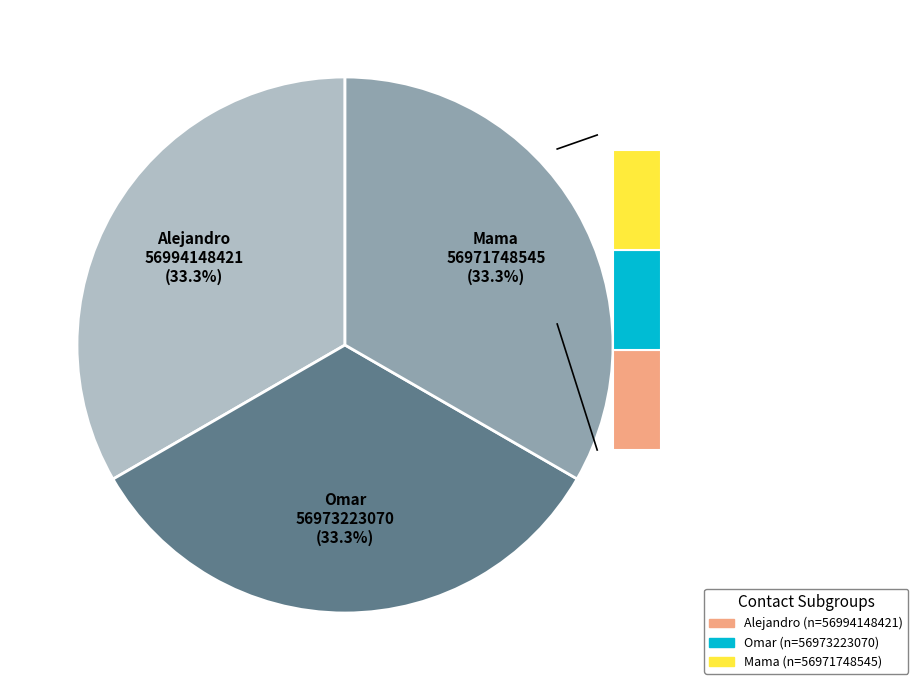

Rank the categories by value from lowest to highest.

Mama, Omar, Alejandro